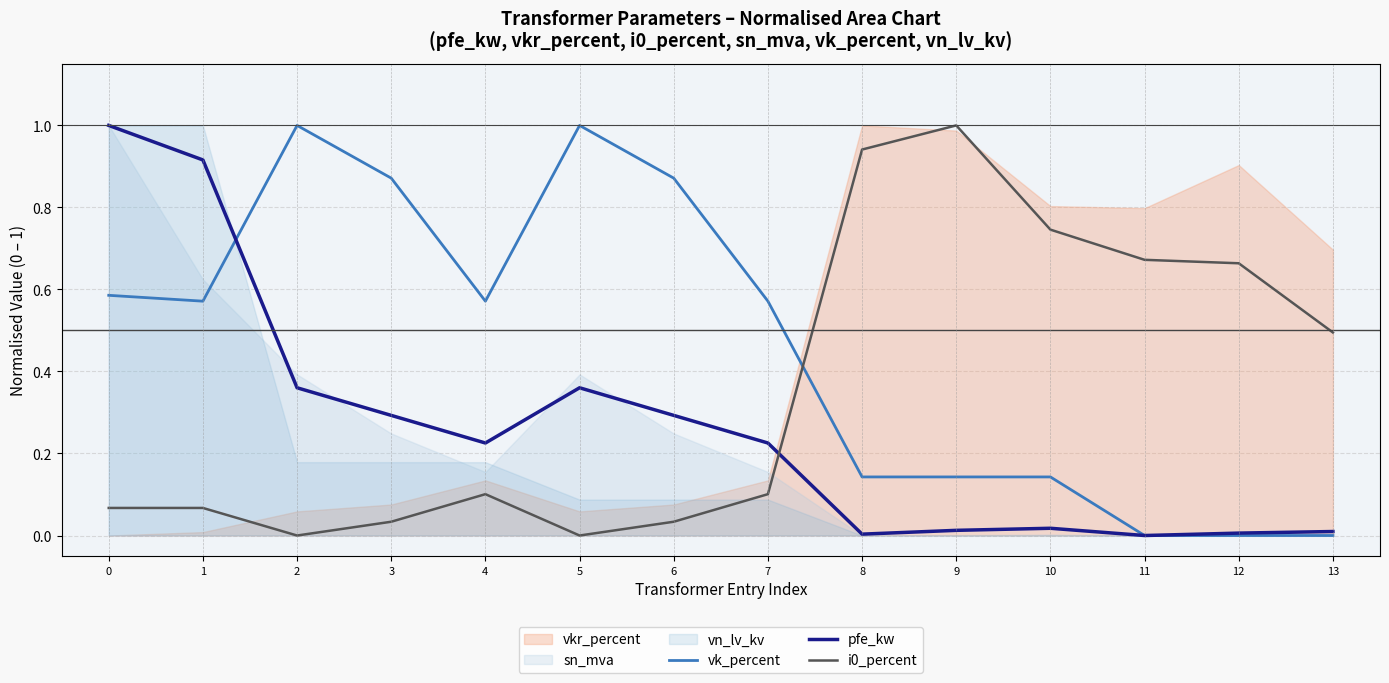

Which series has the largest range (max minus min)?

vk_percent